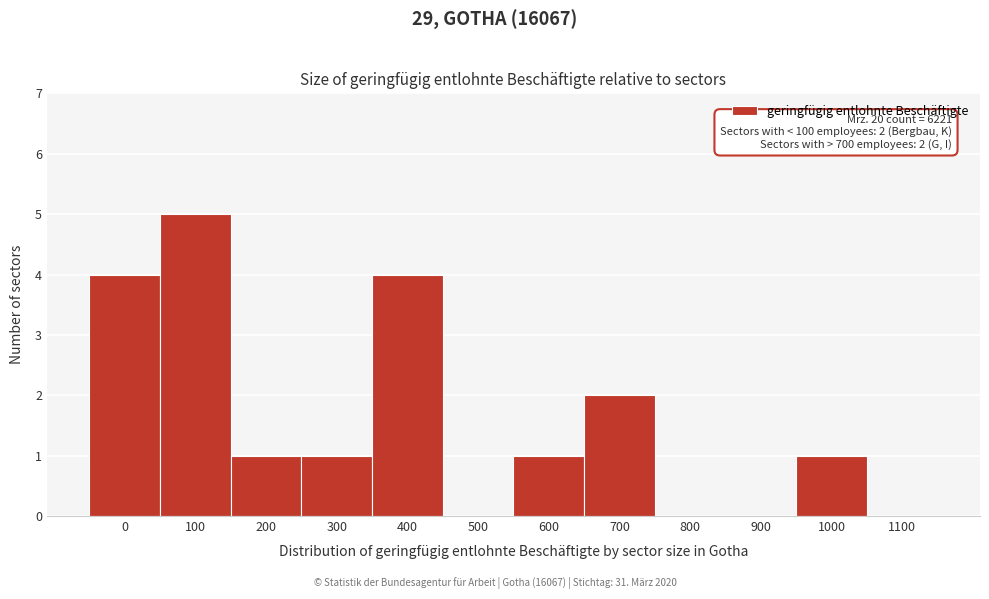

Reading left to right, extract all data points from this chart.

0=4	100=5	200=1	300=1	400=4	500=0	600=1	700=2	800=0	900=0	1000=1	1100=0